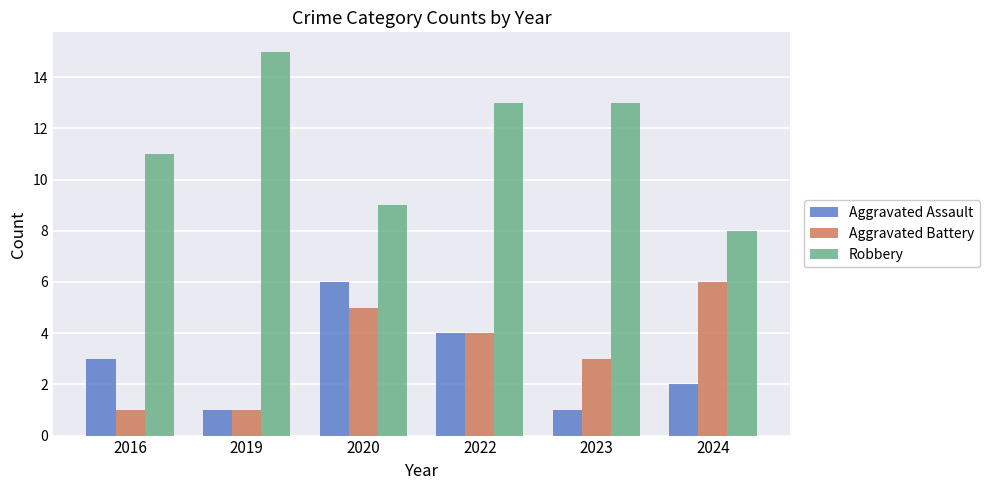

Which series has the largest total across all categories?

Robbery